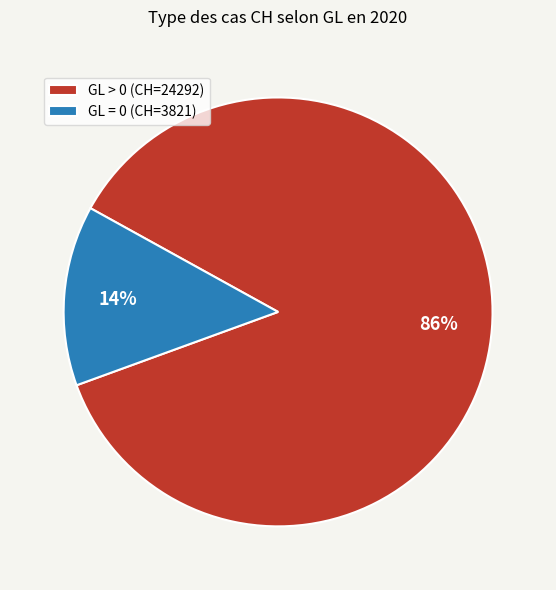

To the nearest percent, what percentage of the pie is GL = 0 (CH=3821)?

14%